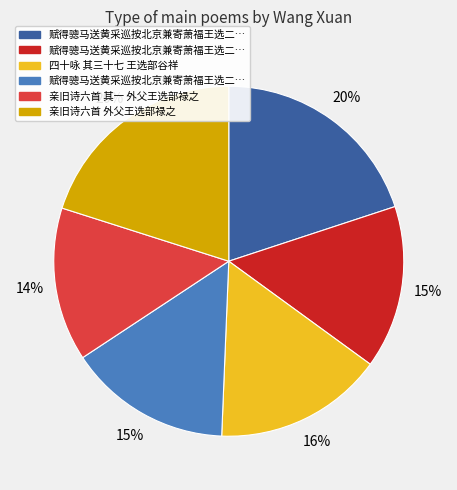

To the nearest percent, what is the difference between the largest and smallest slice percentages?

6%